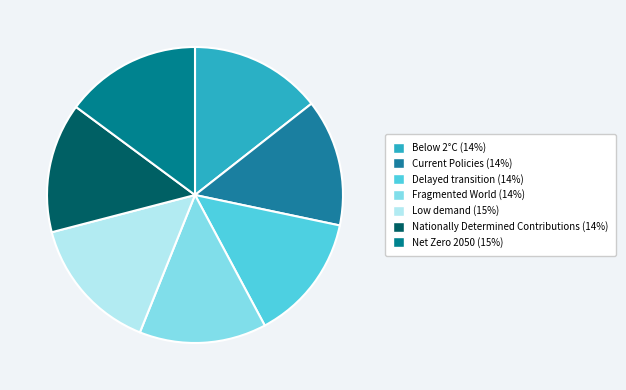

The Fragmented World slice represents 14% of the pie. True or false?

True